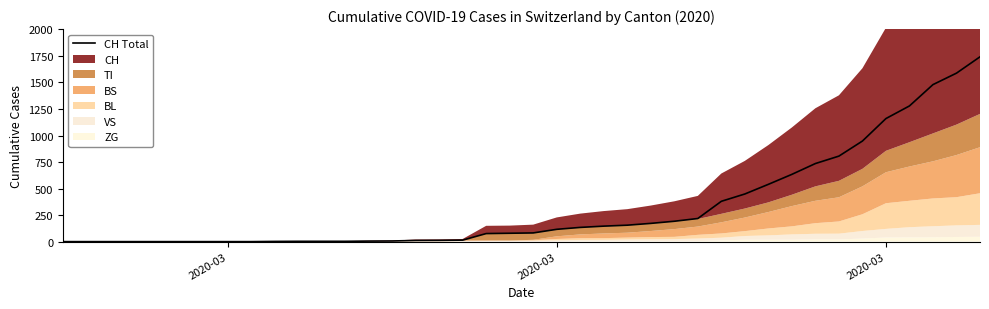

The chart shows a value of 942 at 8. True or false?

False